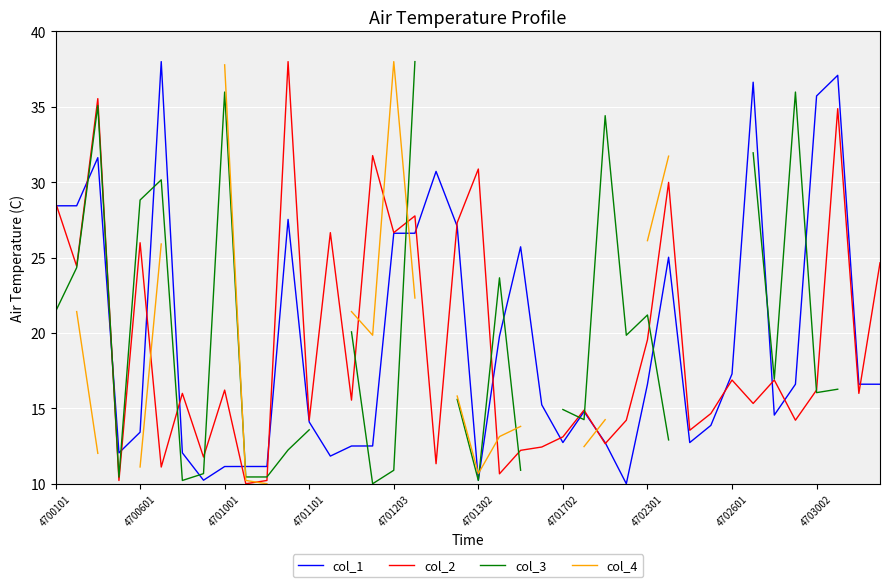

How many interior local valleys does the col_2 series have?

15